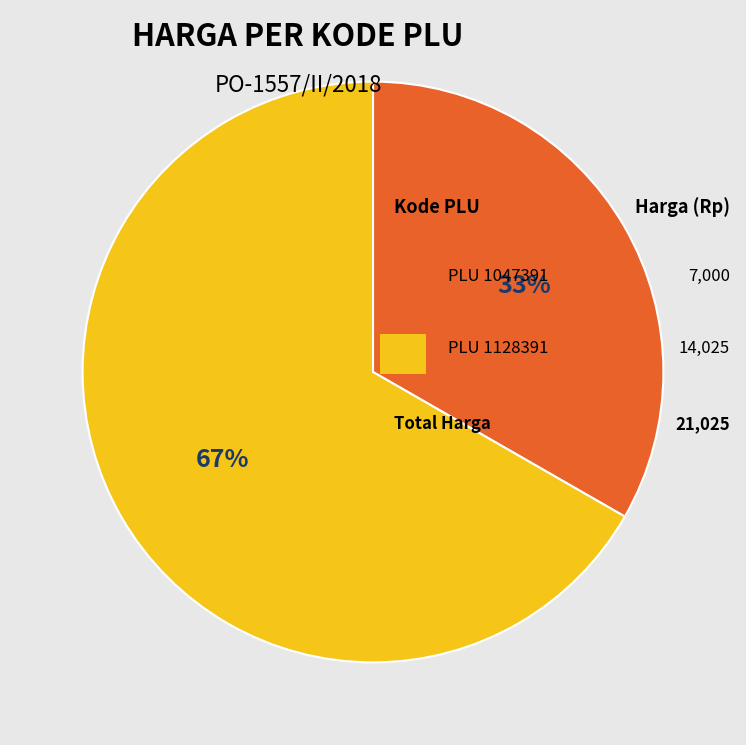

Does any single category account for the majority?

Yes